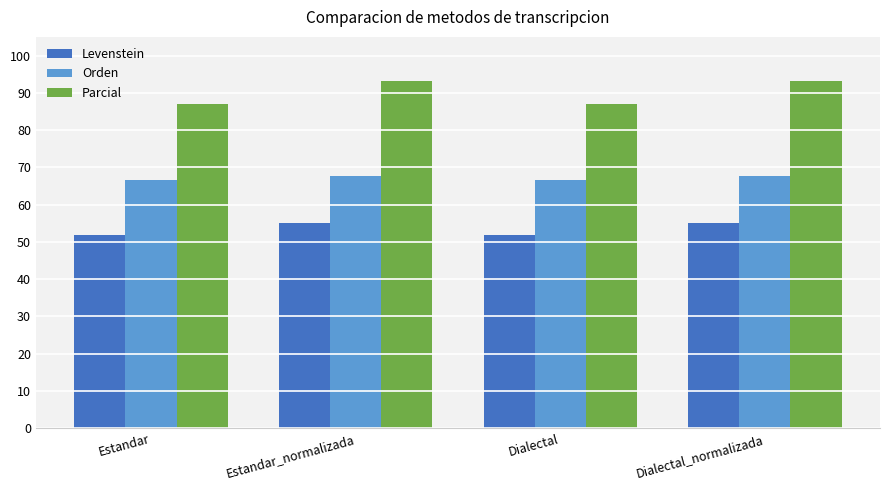

What is the spread (max minus min) of values at Dialectal_normalizada?

38.0